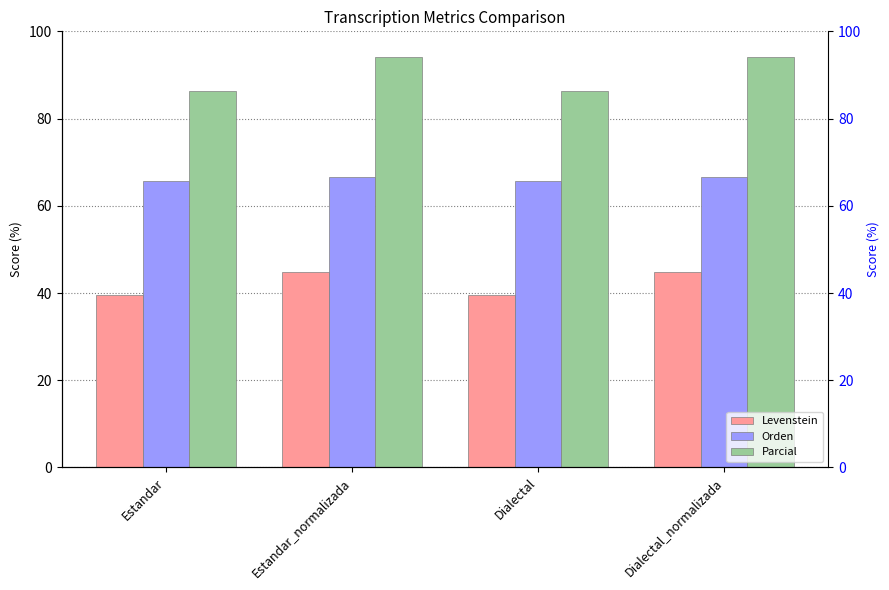

What is the sum of all Levenstein values?

168.5